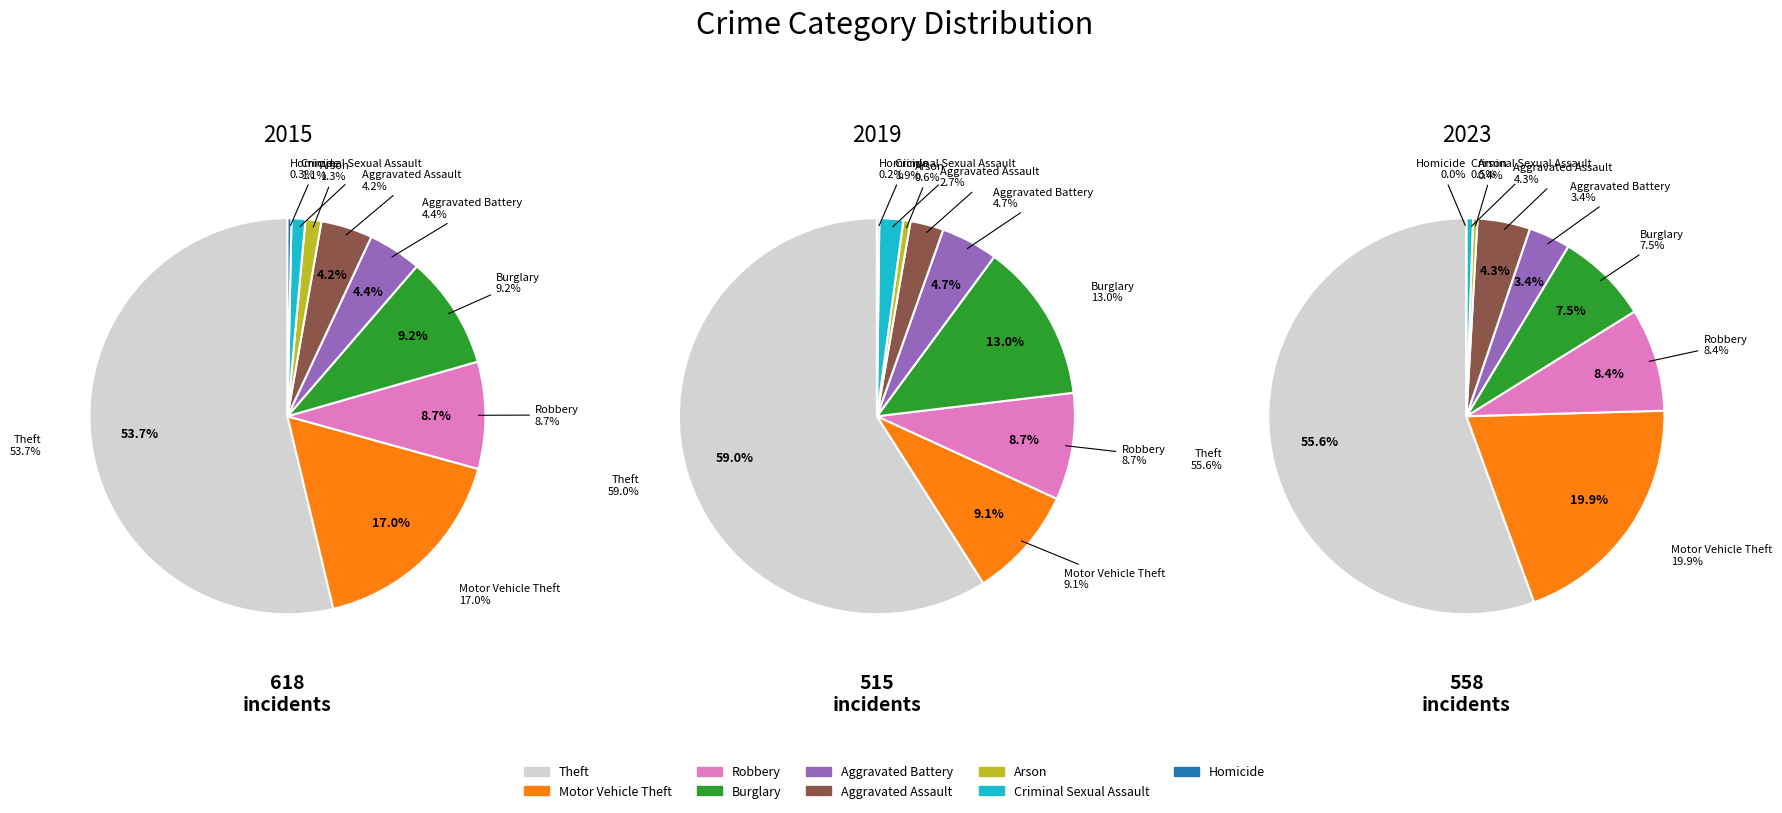

Which category has the smallest portion of the pie?

Homicide